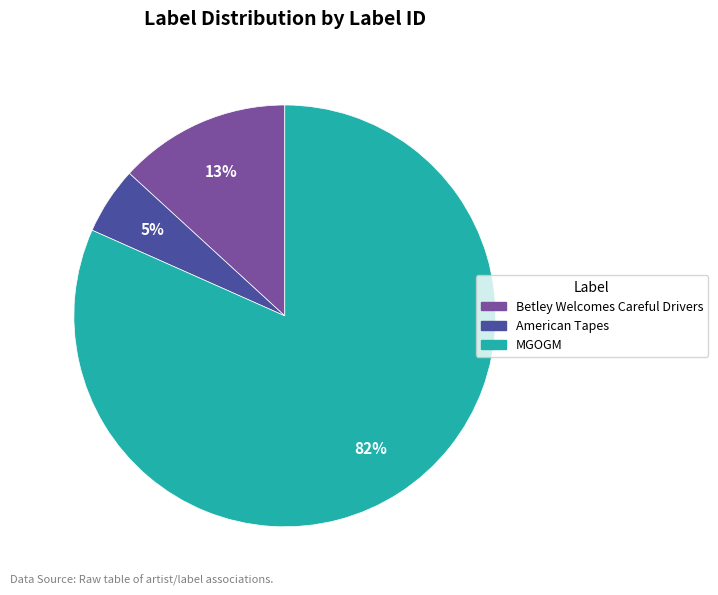

What percentage is the MGOGM slice, to the nearest percent?

82%